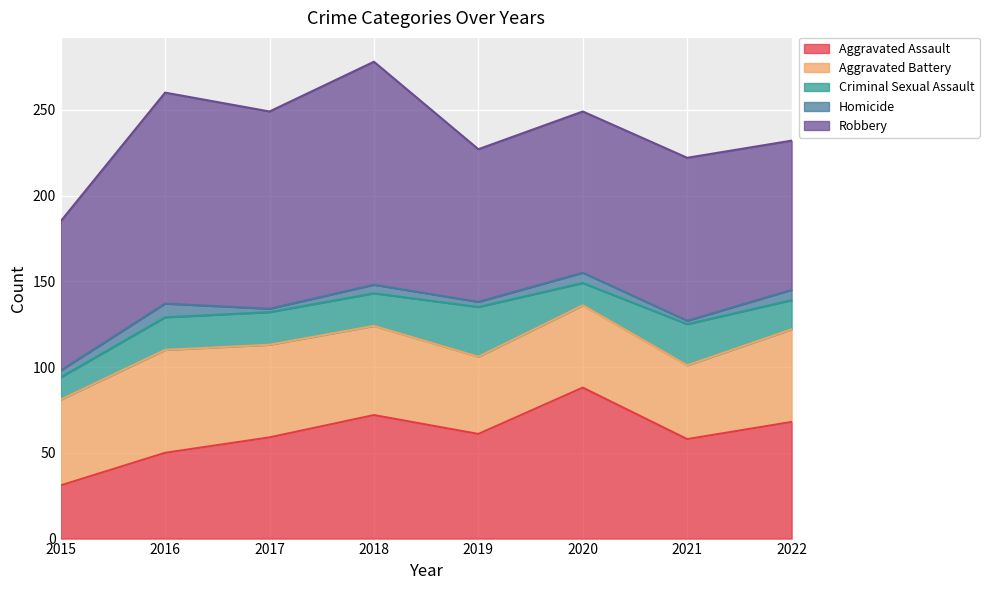

List the labels in order of Aggravated Assault value, largest first.

2020, 2018, 2022, 2019, 2017, 2021, 2016, 2015